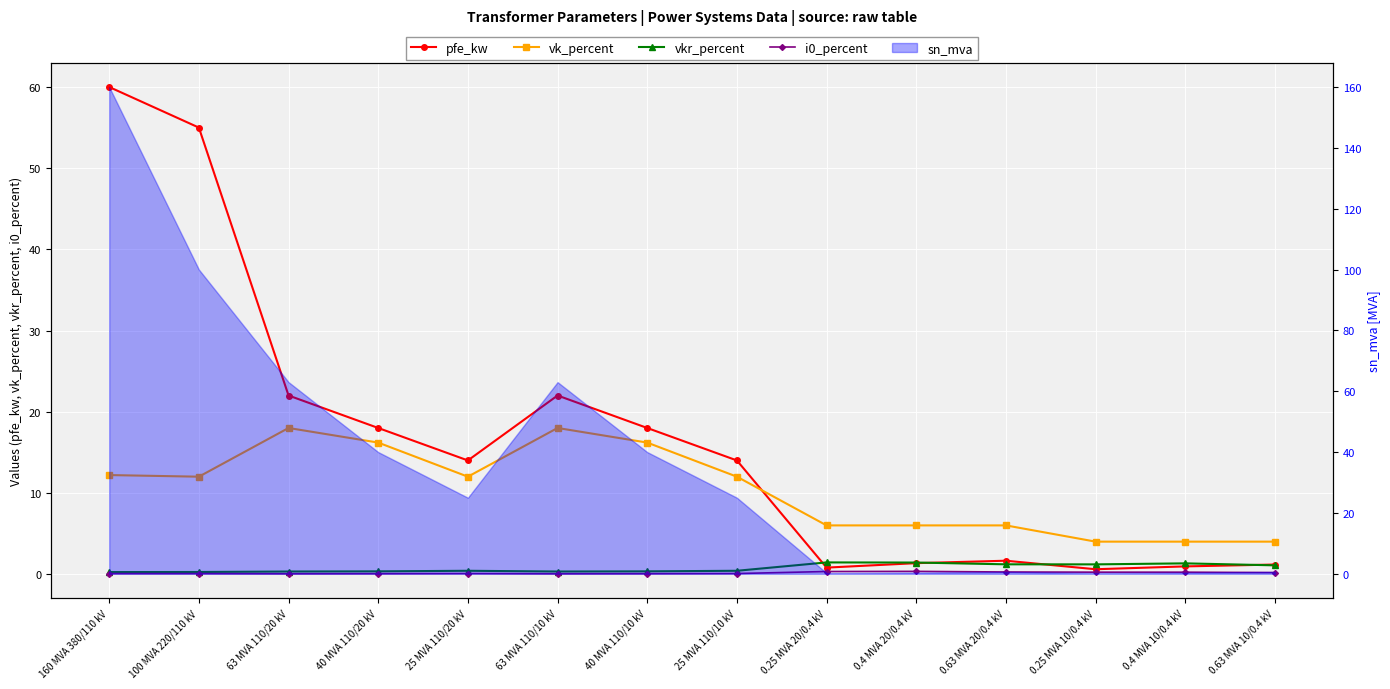

True or false: pfe_kw and vkr_percent intersect in this chart.

True